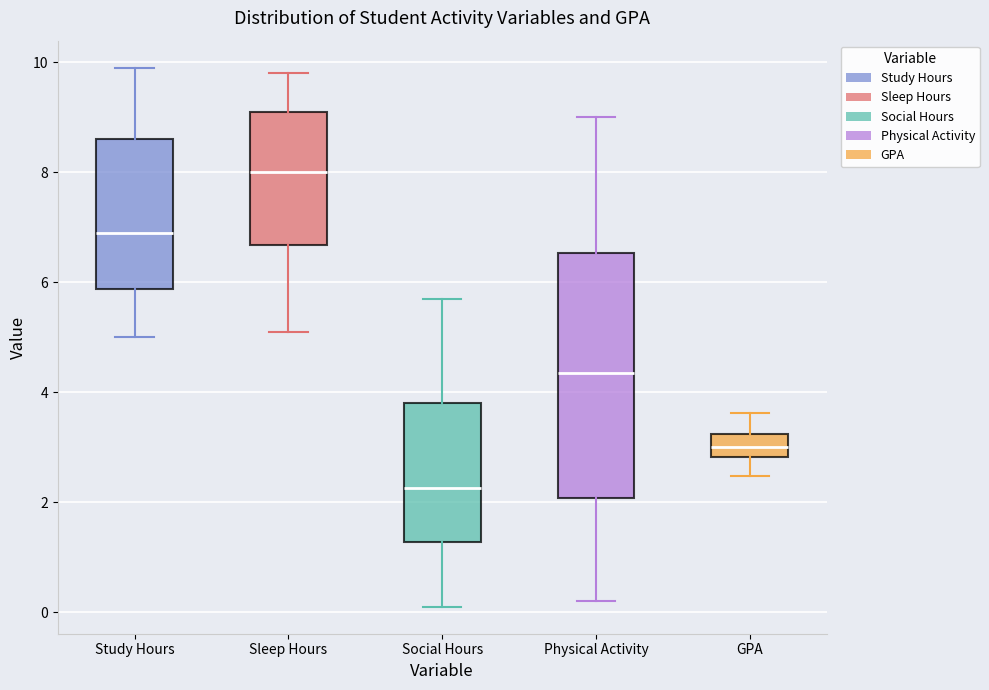

Reading left to right, transcribe this box plot: for each box, give where its median line is, the range the box spans, and where its two whiskers end, as read against the y-axis. The values are not printed on the chart, so give them approximately, as read against the axis.

Study Hours: median 7.0, box 5.8 to 8.6, whiskers 5.0 to 10.0
Sleep Hours: median 8.0, box 6.6 to 9.2, whiskers 5.2 to 9.8
Social Hours: median 2.2, box 1.2 to 3.8, whiskers 0.2 to 5.8
Physical Activity: median 4.4, box 2.0 to 6.6, whiskers 0.2 to 9.0
GPA: median 3.0, box 2.8 to 3.2, whiskers 2.4 to 3.6